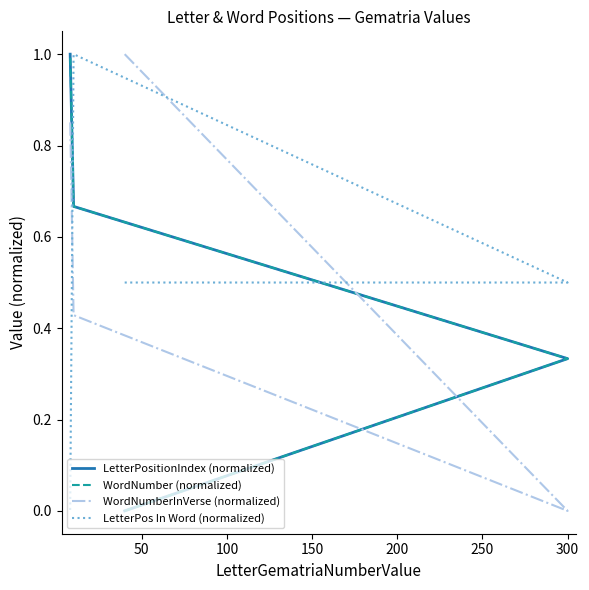

What is the difference between the maximum and minimum values in the LetterPositionIndex (normalized) series?

1.0